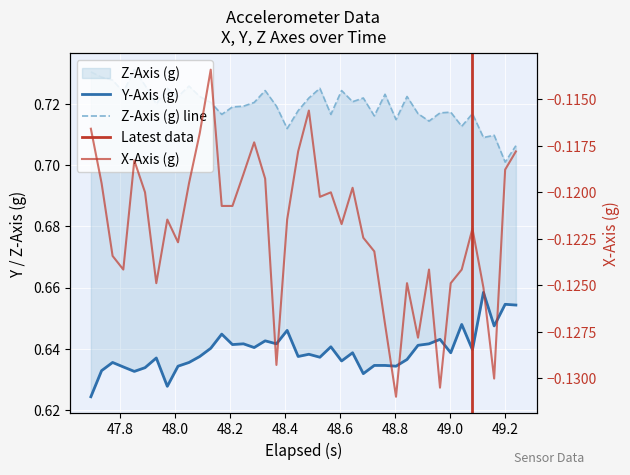

True or false: Y-Axis (g) and X-Axis (g) cross at least once.

False